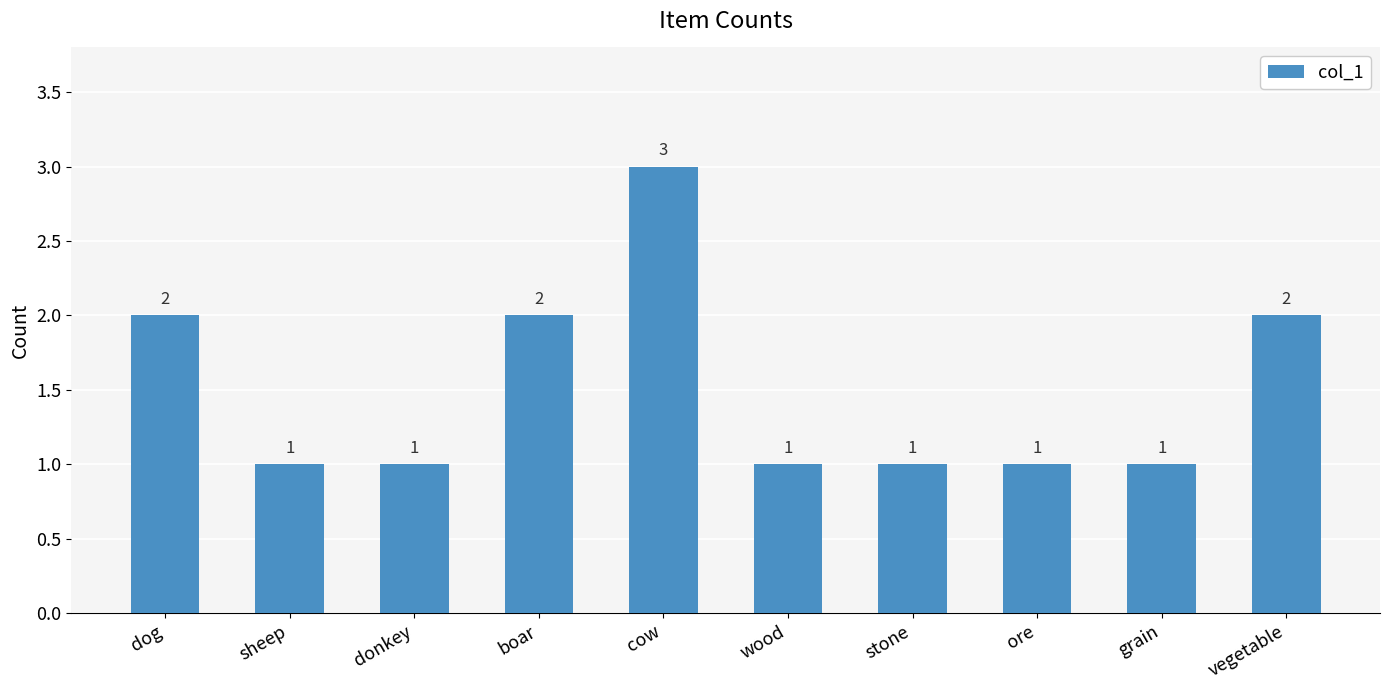

Count the values in the range 1 to 2.

9